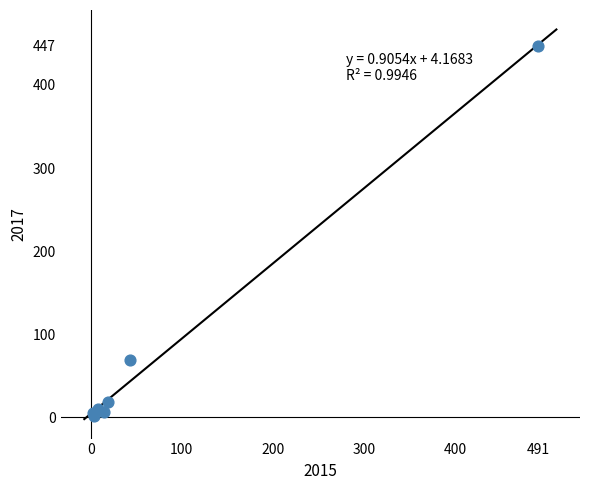

What Y value in the scatter plot is closest to 224?

69